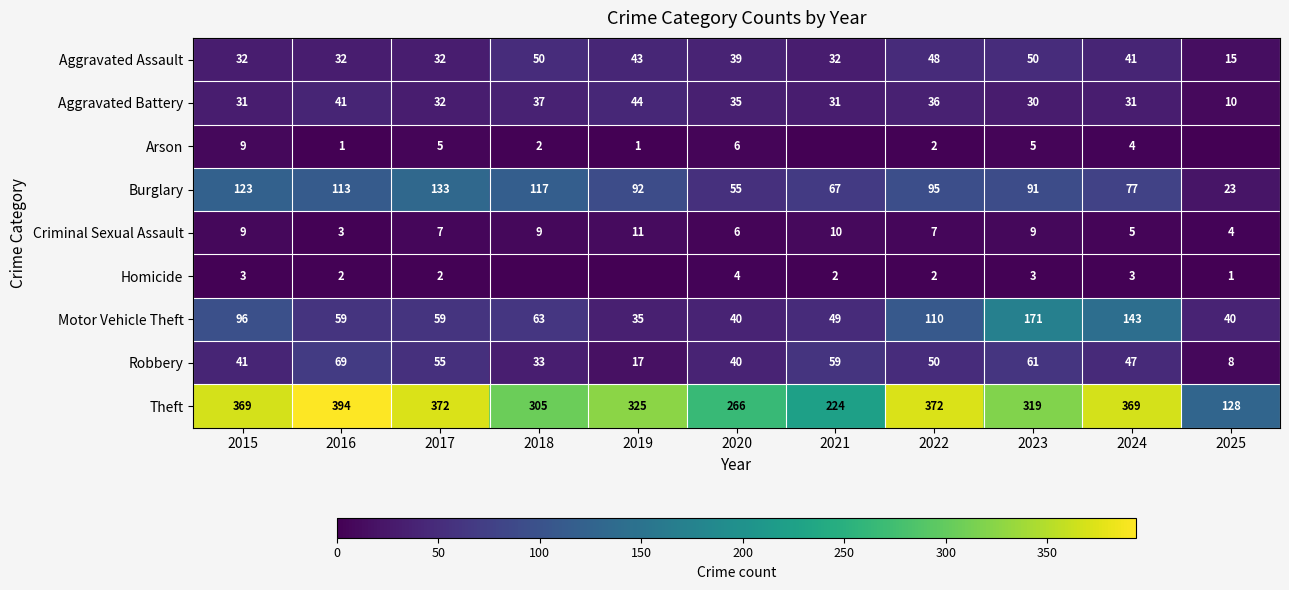

What is the greatest value displayed?

394